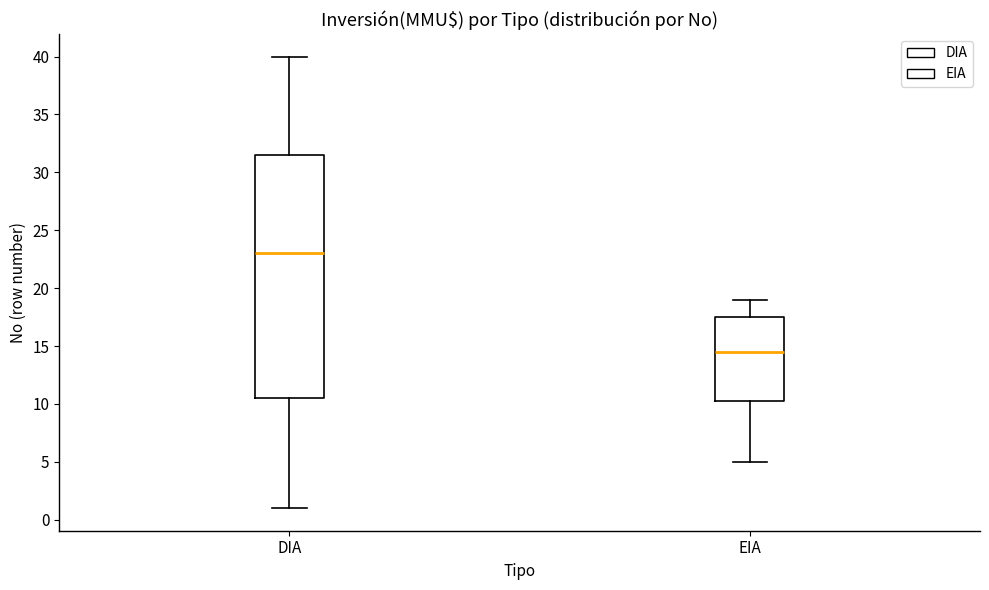

Reading left to right, transcribe this box plot: for each box, give where its median line is, the range the box spans, and where its two whiskers end, as read against the y-axis. The values are not printed on the chart, so give them approximately, as read against the axis.

DIA: median 23.0, box 10.5 to 31.5, whiskers 1.0 to 40.0
EIA: median 14.5, box 10.5 to 17.5, whiskers 5.0 to 19.0